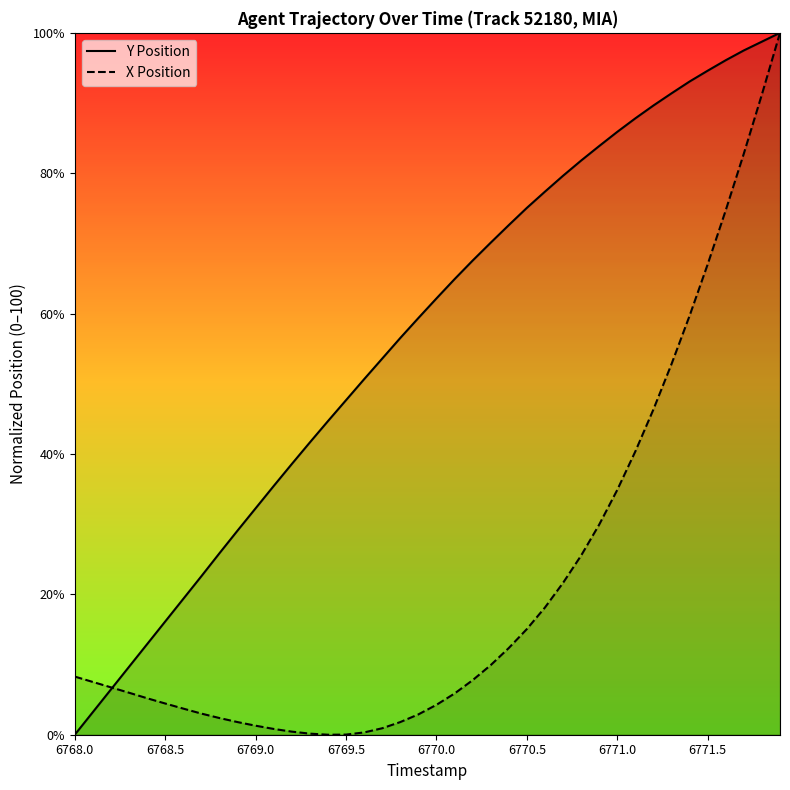

List the series in order of their overall mean, highest first.

Y Position, X Position